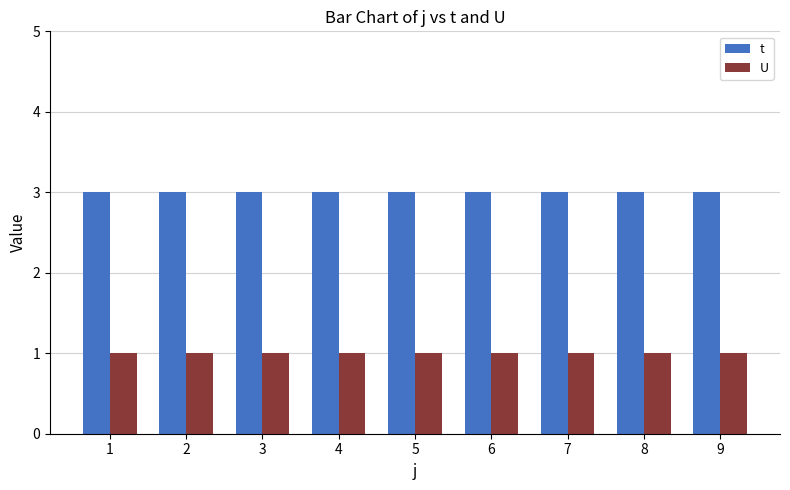

Reading left to right, extract all data points from this chart.

t: 3	3	3	3	3	3	3	3	3
U: 1	1	1	1	1	1	1	1	1